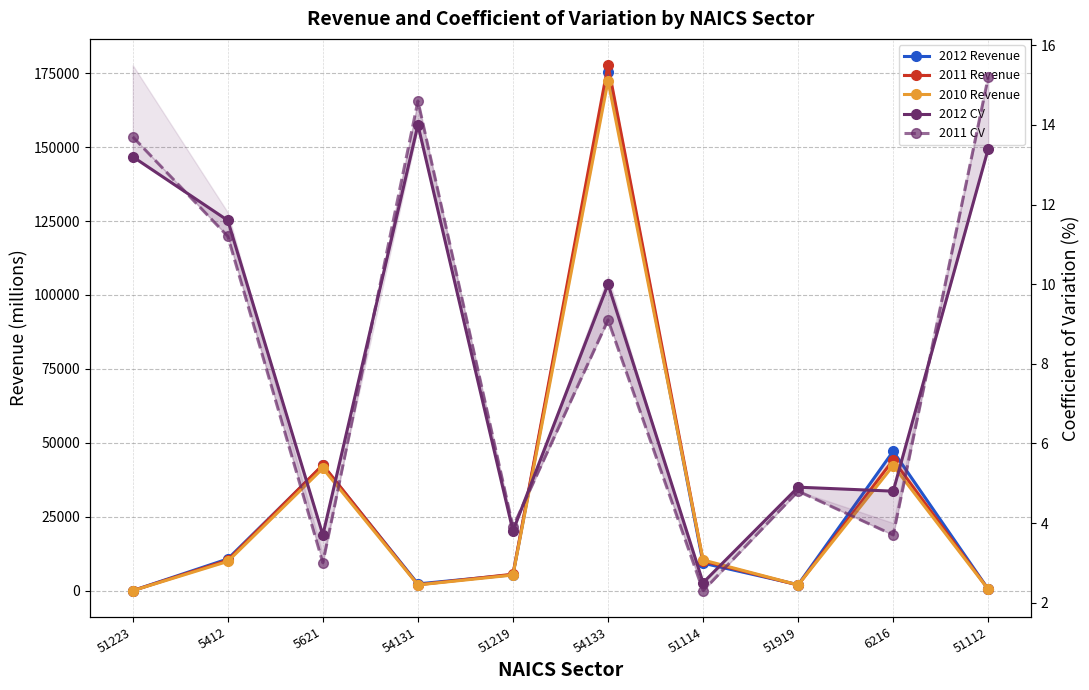

The 2011 Revenue series shows 47.9 at 51223. True or false?

False